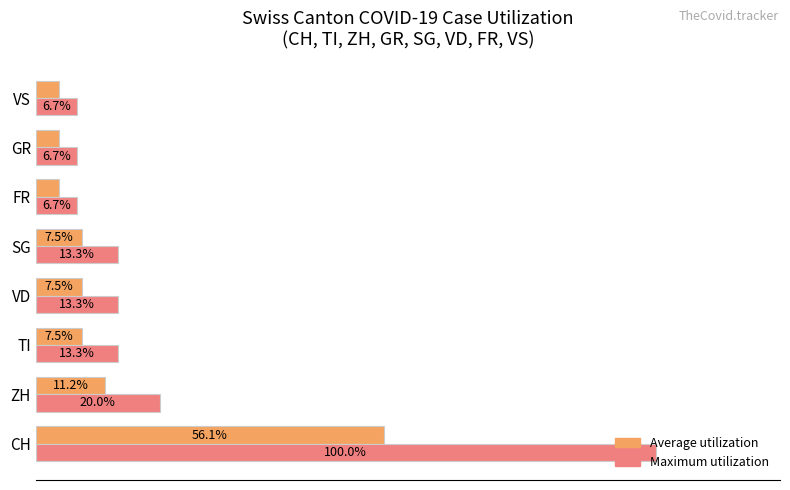

At which label is Average utilization closest to 29?

ZH